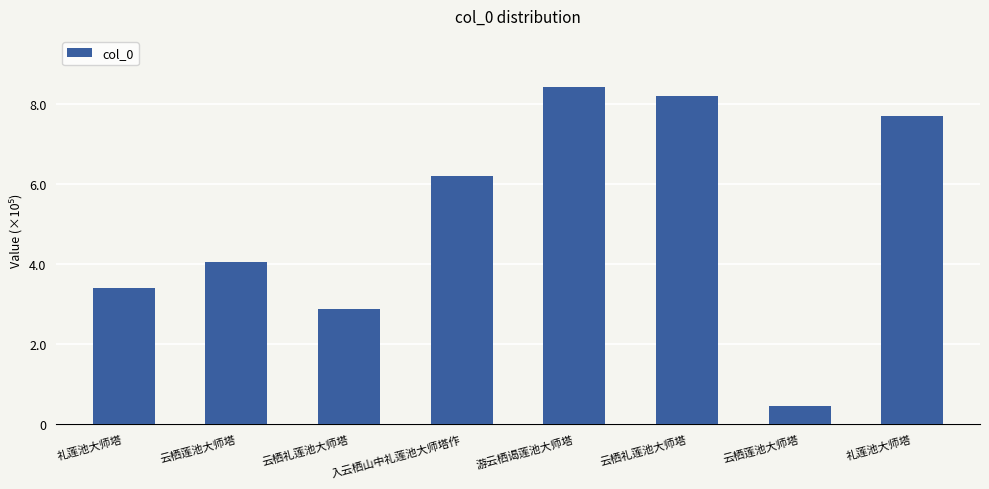

List the labels in order of value, smallest first.

云栖莲池大师塔, 云栖礼莲池大师塔, 礼莲池大师塔, 云栖莲池大师塔, 入云栖山中礼莲池大师塔作, 礼莲池大师塔, 云栖礼莲池大师塔, 游云栖谒莲池大师塔